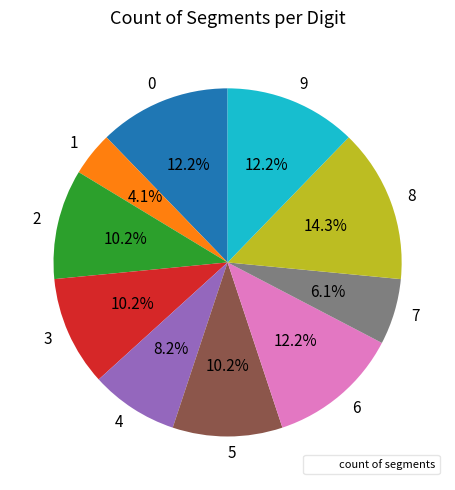

To the nearest percent, what is the average slice percentage?

10%